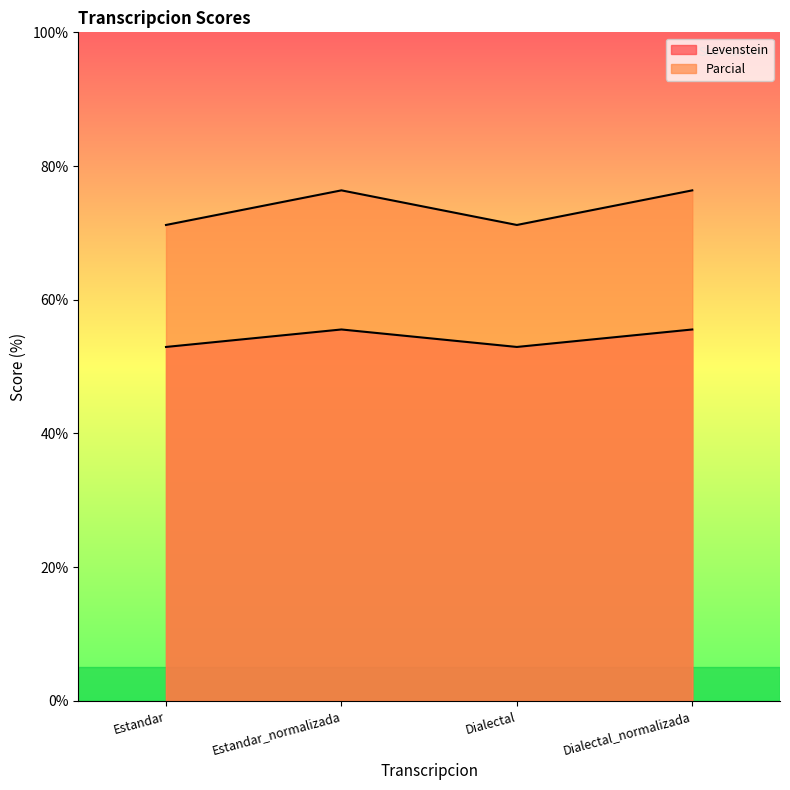

True or false: Levenstein and Parcial cross at least once.

False